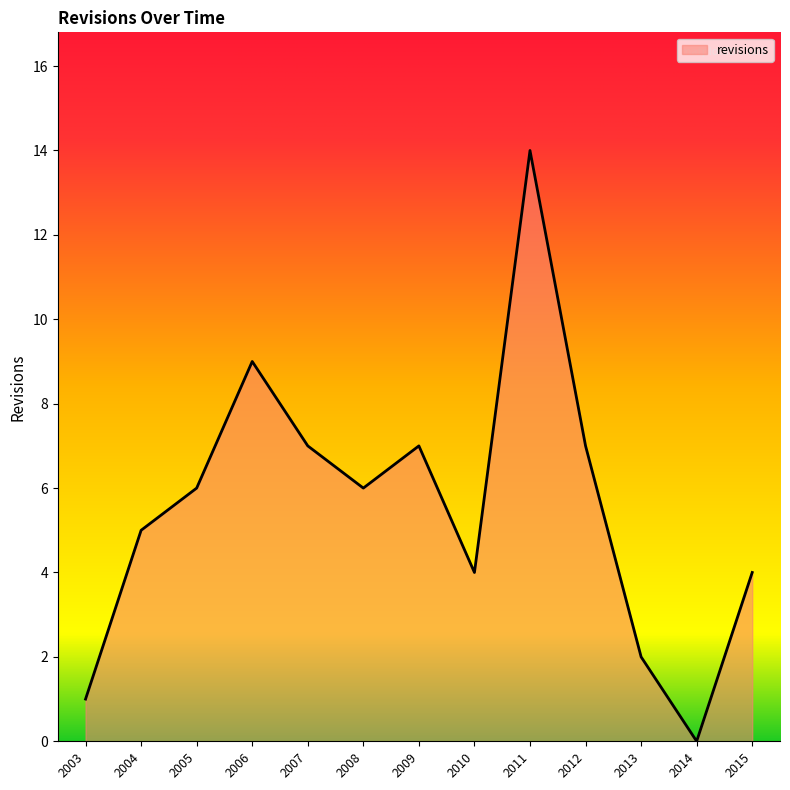

The chart shows a value of 10 at 2007. True or false?

False